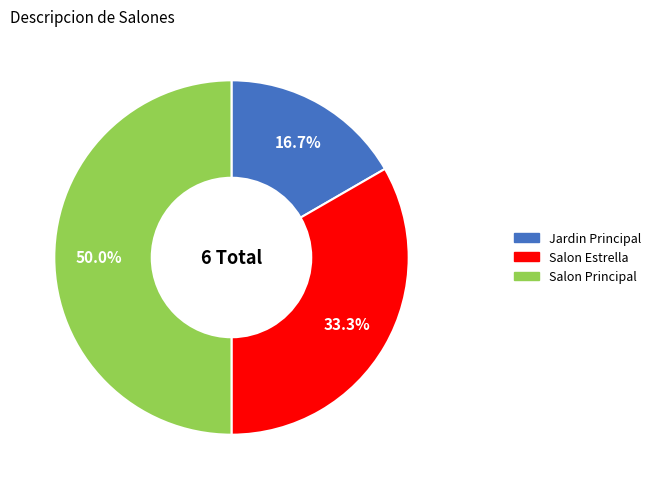

Is it true that Jardin Principal is 2% of the pie?

False